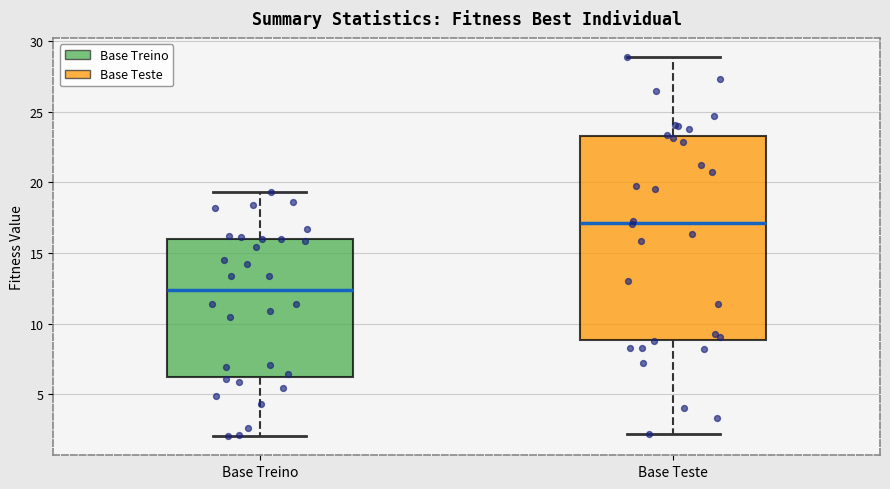

Comparing the boxes themselves (not the whiskers), which one is the tallest?

Base Teste